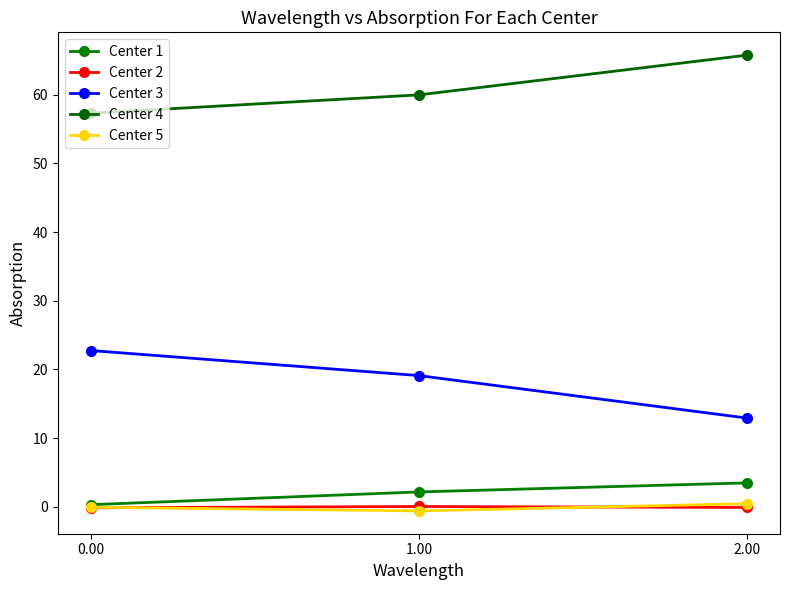

How many lines are shown in the chart?

5